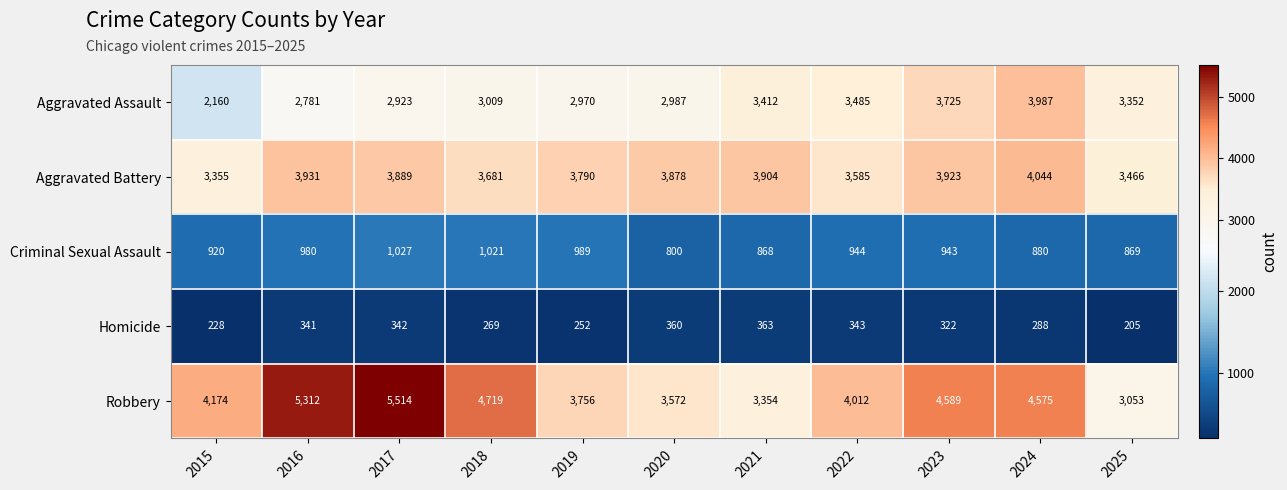

Where is Aggravated Assault nearest to the value 3073?

2018